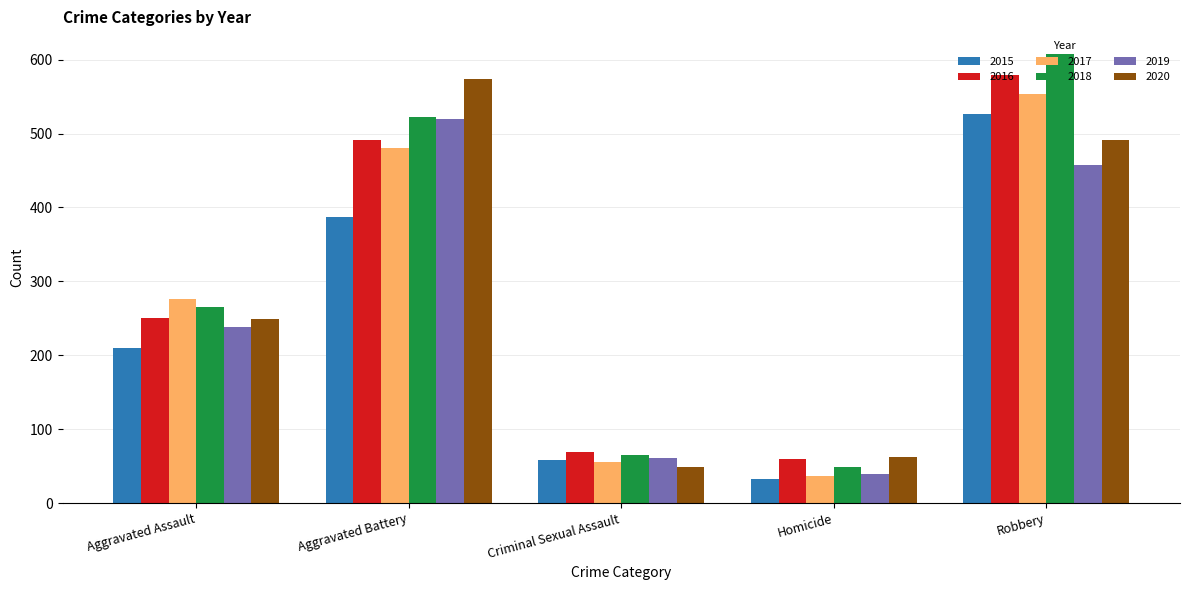

Which series has the largest total across all categories?

2018